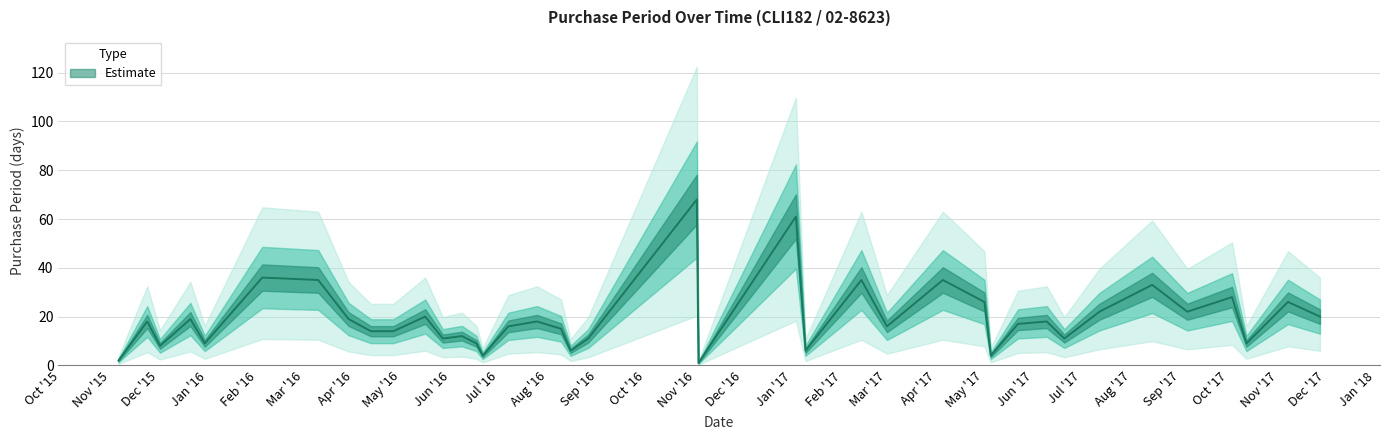

At which label is the value closest to 34?

2016-03-10